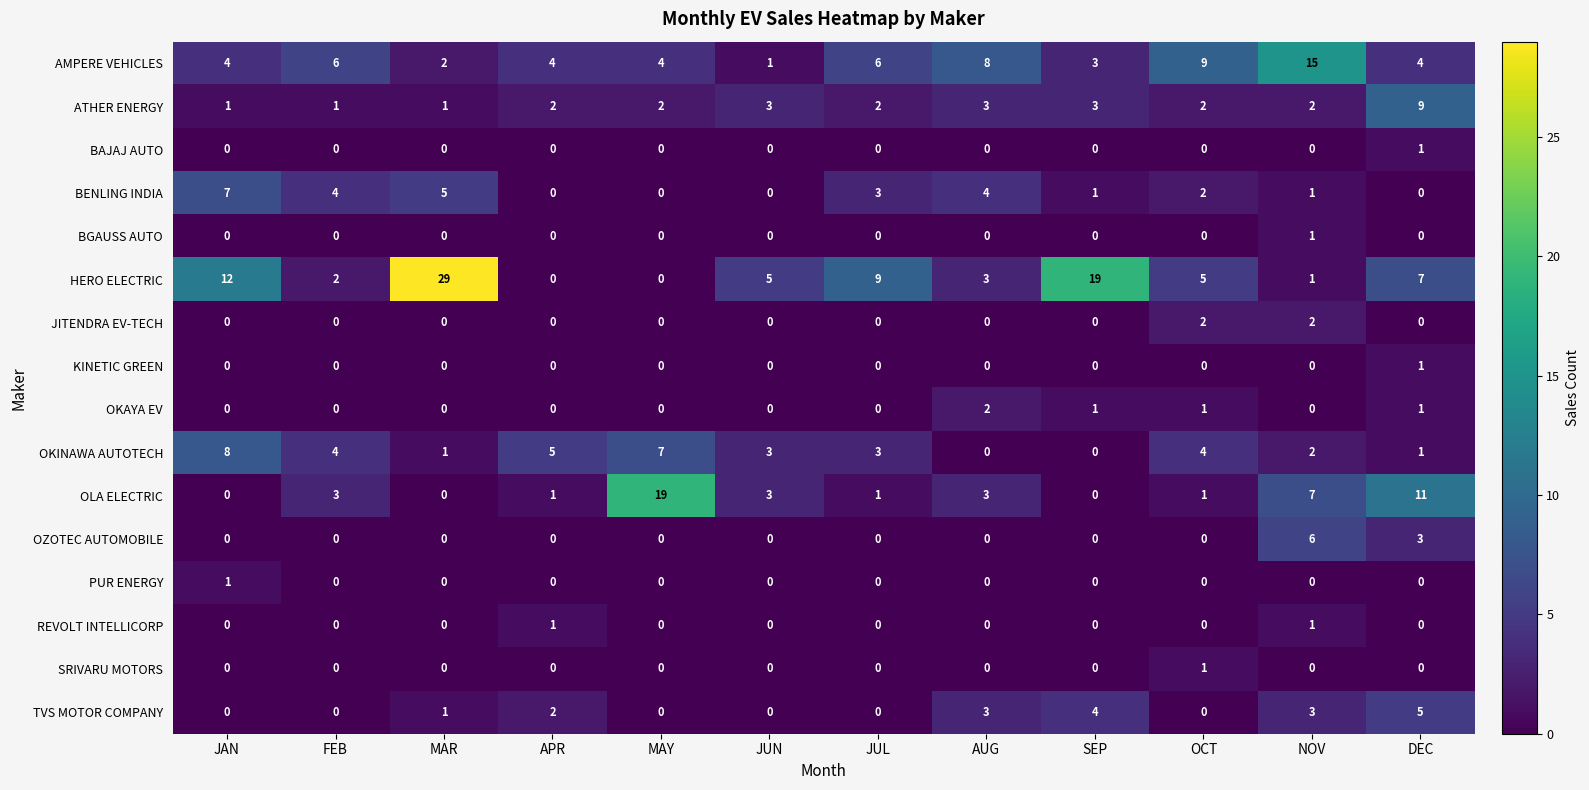

The OKINAWA AUTOTECH series shows 5 at APR. True or false?

True